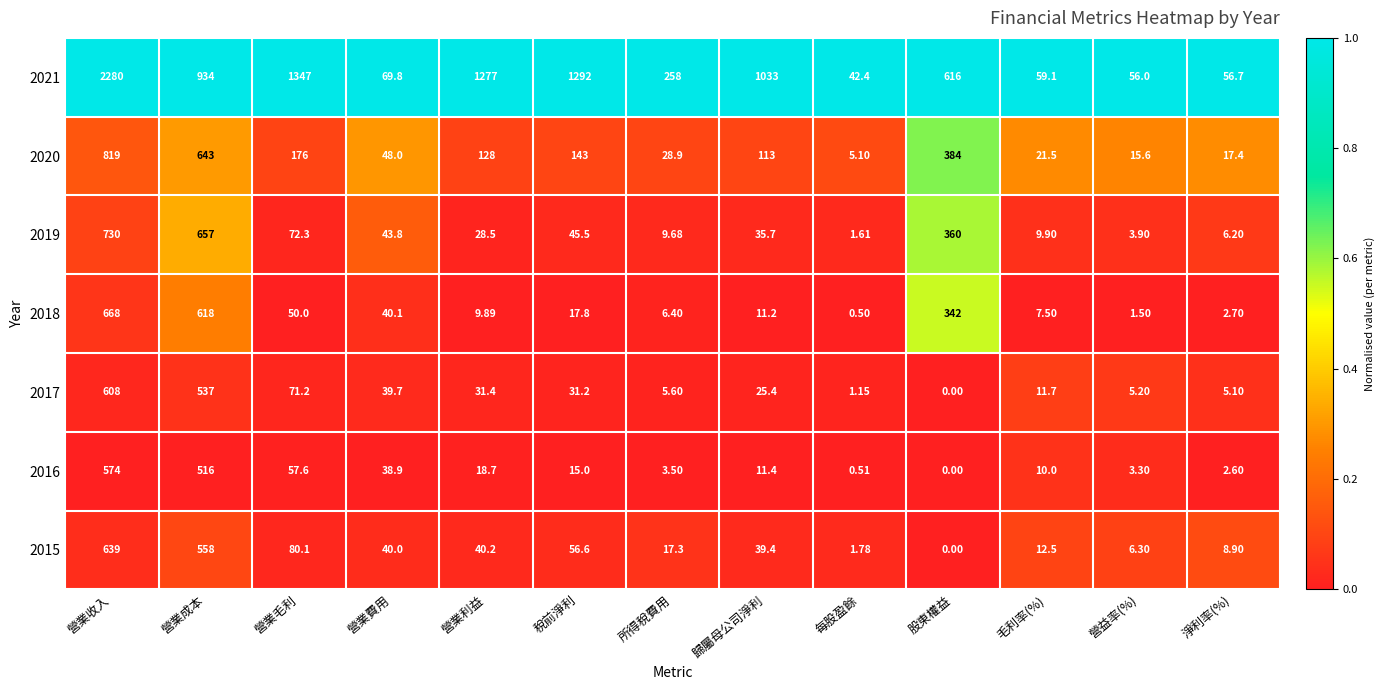

Which label corresponds to the smallest value in the chart?

股東權益